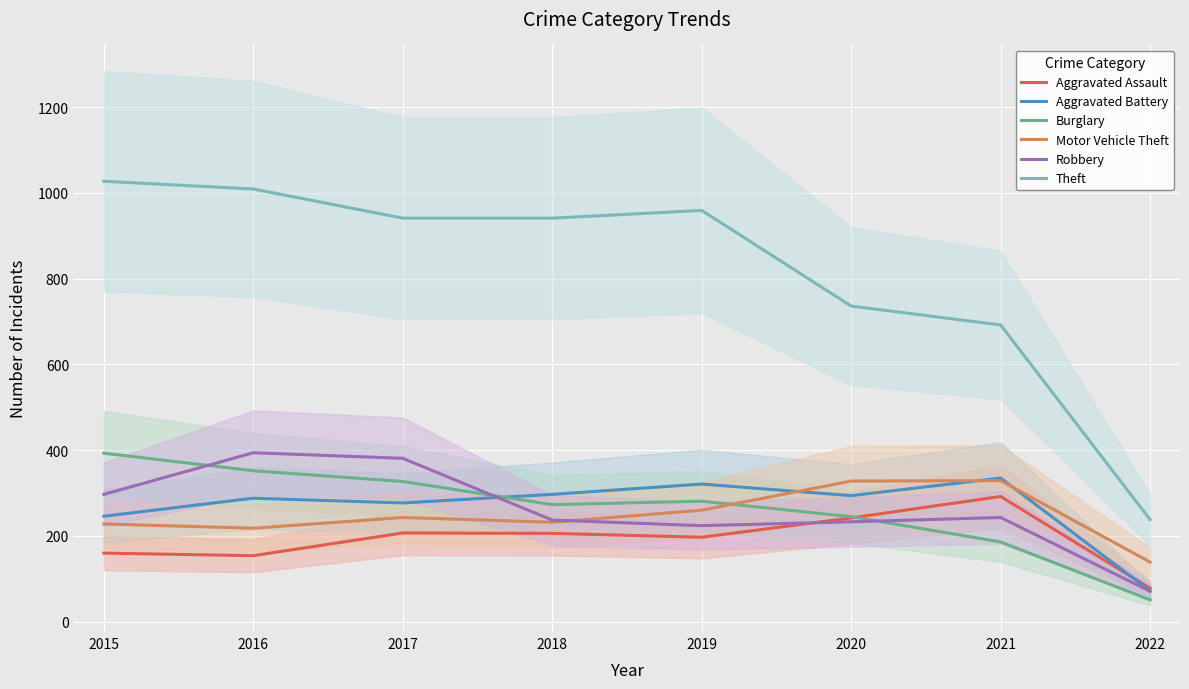

Between which two adjacent categories do Burglary and Aggravated Assault first intersect?

2020 and 2021